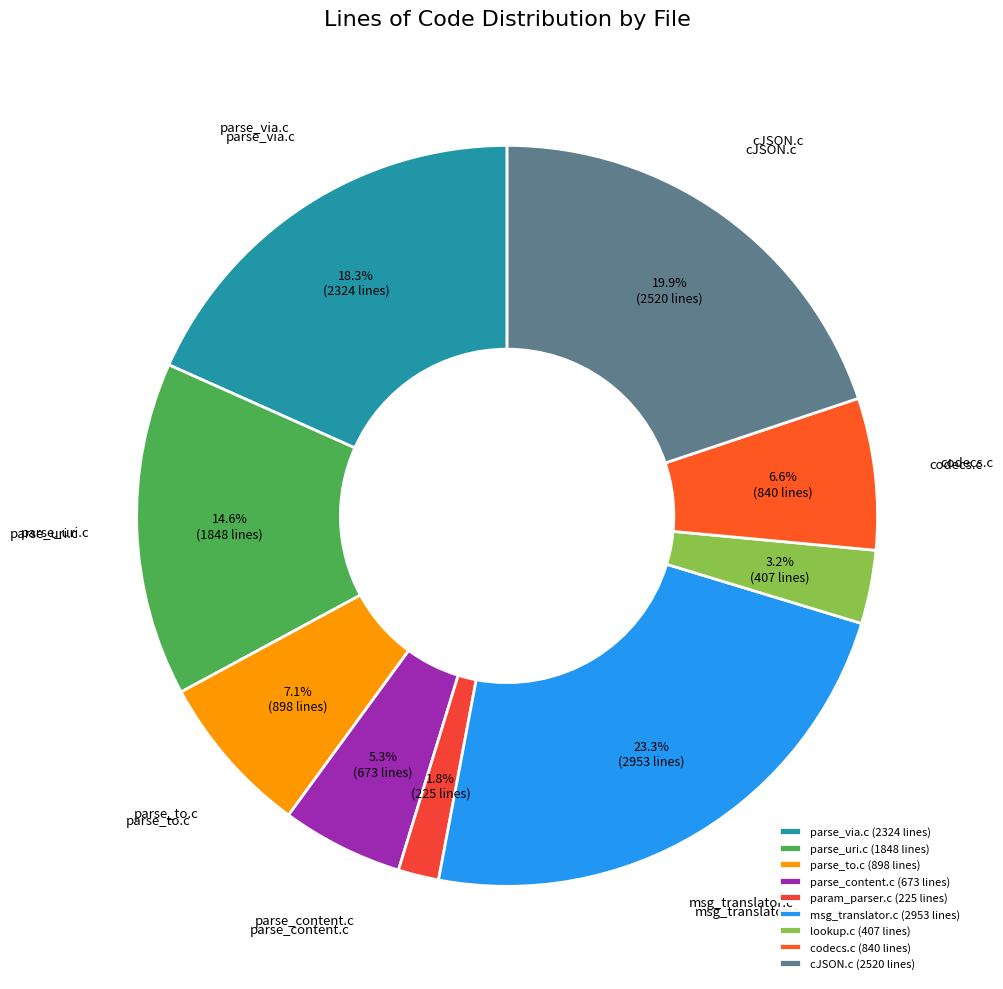

What percentage is NOT represented by cJSON.c?

80.1%